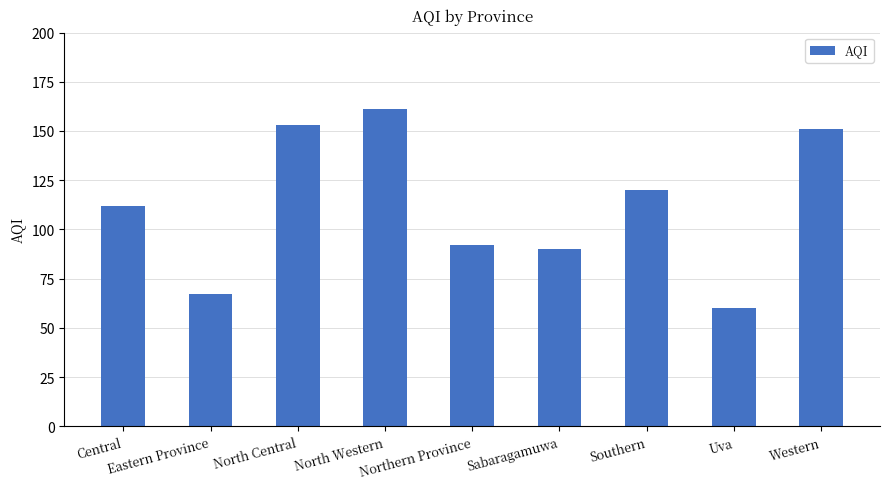

What position from the right is Northern Province?

5